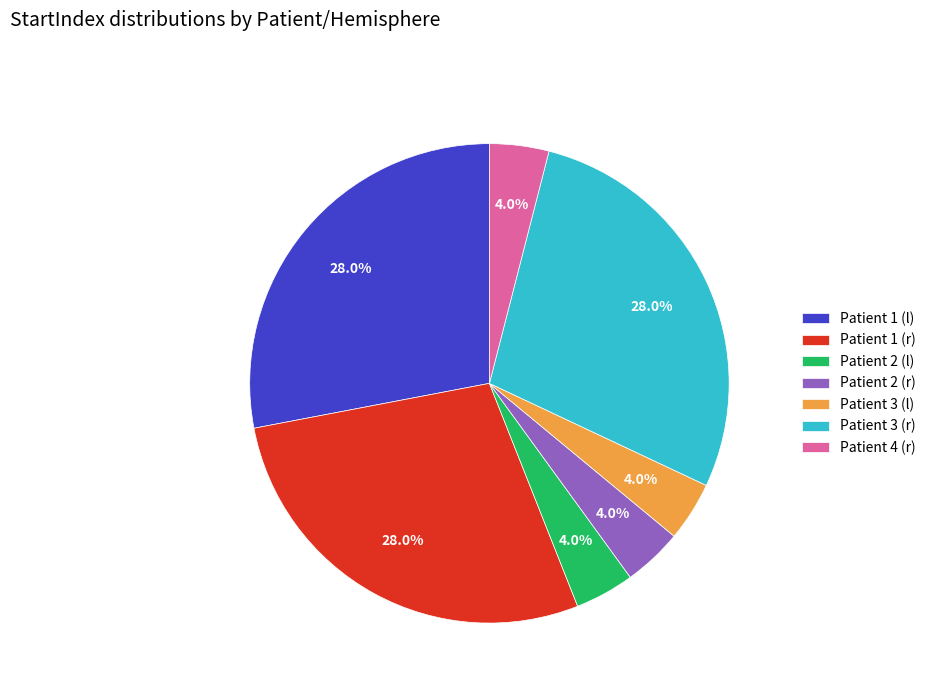

Between Patient 2 (l) and Patient 3 (r), which is larger?

Patient 3 (r)